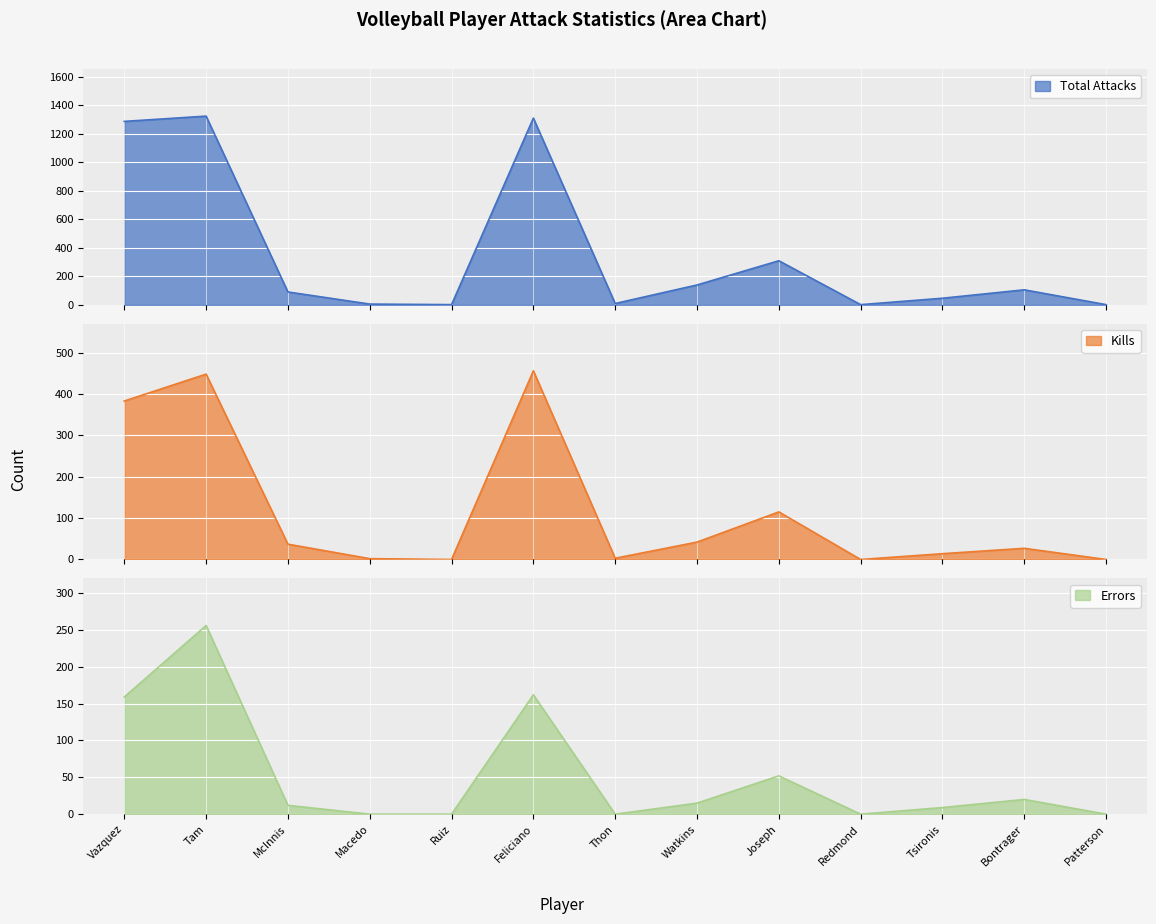

Reading right to left, list all the values displayed in this chart.

Total Attacks: Patterson=1	Bontrager=105	Tsironis=46	Redmond=1	Joseph=309	Watkins=139	Thon=9	Feliciano=1310	Ruiz=1	Macedo=5	McInnis=90	Tam=1324	Vazquez=1287
Kills: Patterson=0	Bontrager=27	Tsironis=14	Redmond=0	Joseph=115	Watkins=42	Thon=3	Feliciano=456	Ruiz=0	Macedo=2	McInnis=37	Tam=448	Vazquez=383
Errors: Patterson=0	Bontrager=20	Tsironis=9	Redmond=0	Joseph=52	Watkins=15	Thon=0	Feliciano=162	Ruiz=0	Macedo=0	McInnis=12	Tam=256	Vazquez=159